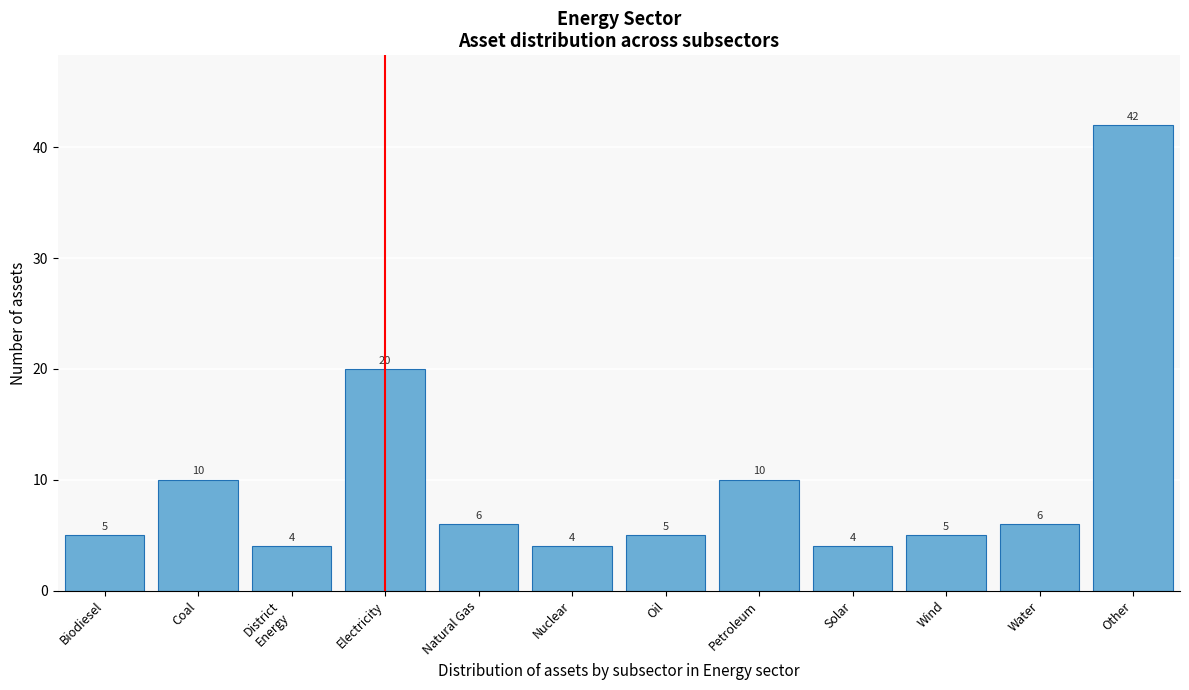

Reading left to right, extract all data points from this chart.

5	10	4	20	6	4	5	10	4	5	6	42